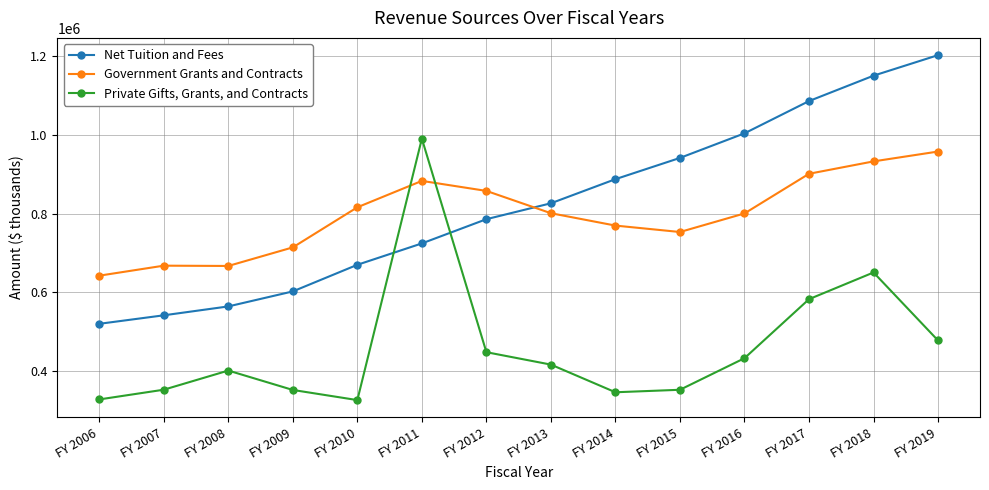

What is the total value across all series at FY 2012?

2092042